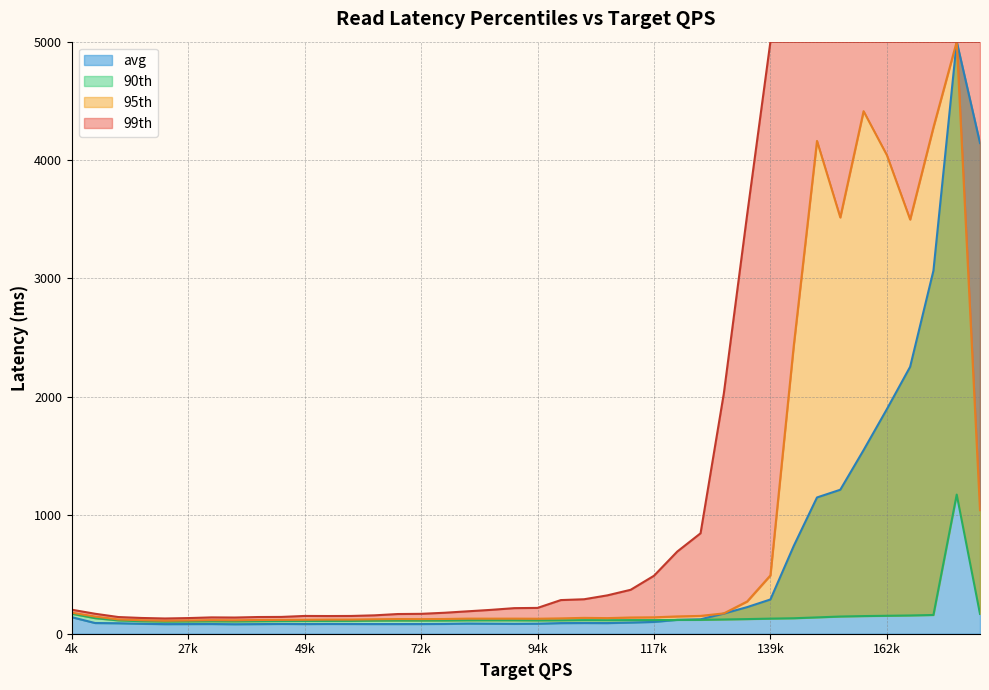

At which category does 90th reach its first local peak?

31500